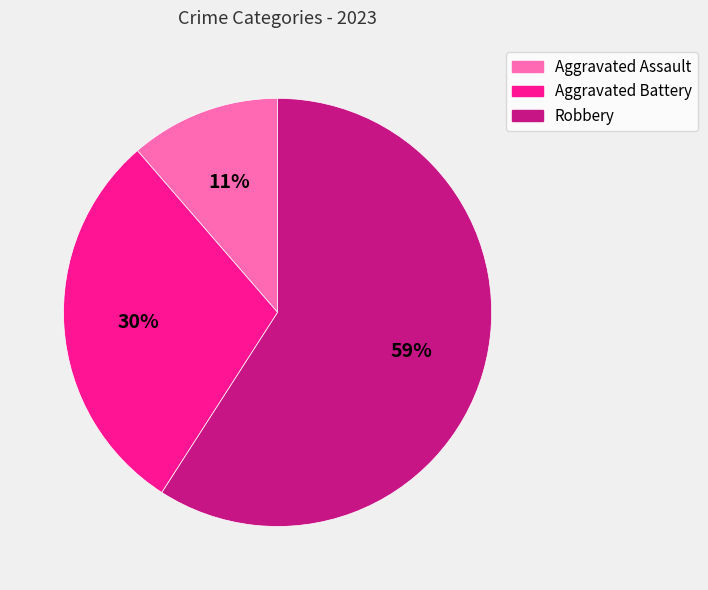

To the nearest percent, what percentage of the pie is Aggravated Assault?

11%